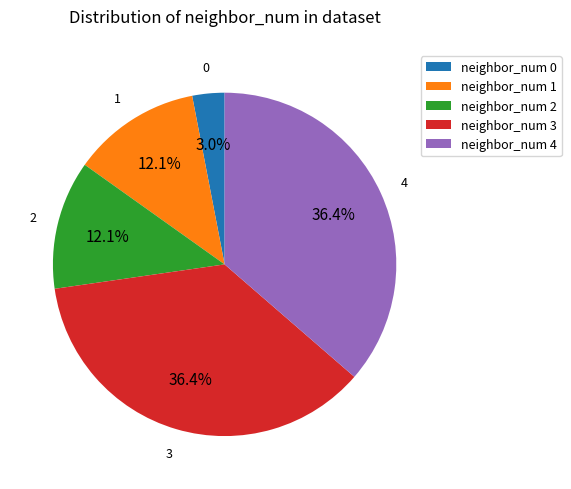

Approximately how many times larger is the value at neighbor_num 4 compared to neighbor_num 3?

1.0